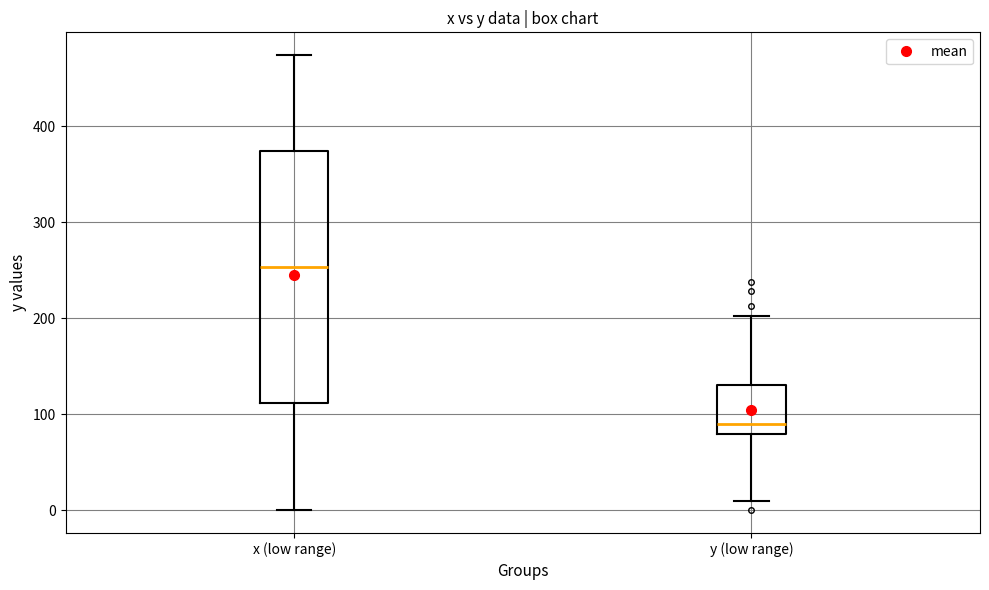

Reading left to right, transcribe this box plot: for each box, give where its median line is, the range the box spans, and where its two whiskers end, as read against the y-axis. The values are not printed on the chart, so give them approximately, as read against the axis.

x (low range): median 250, box 110 to 370, whiskers 0 to 470
y (low range): median 90, box 80 to 130, whiskers 10 to 200